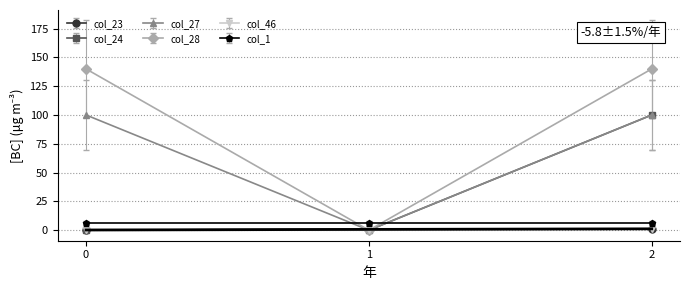

What is the average value of the col_24 series?

33